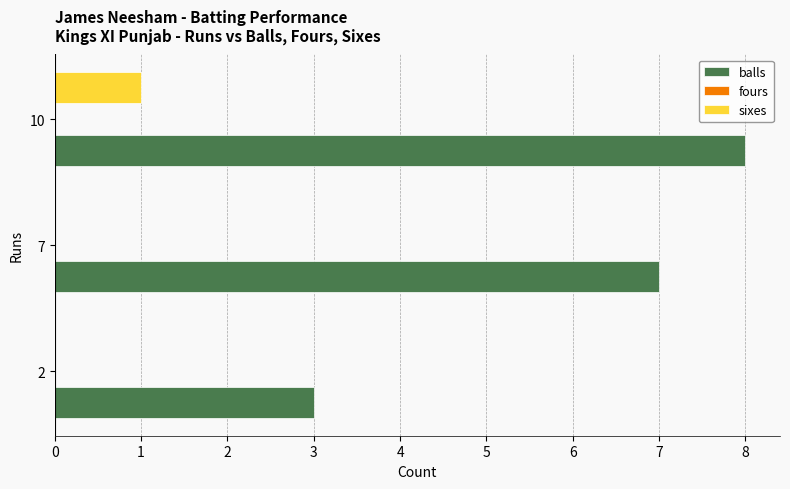

What is the total value across all series at 2?

3